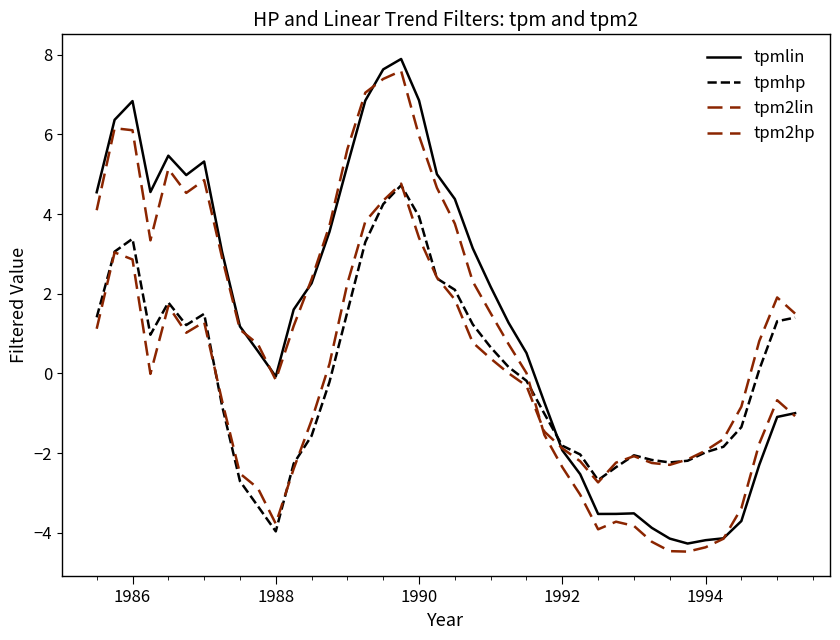

Is this an area chart (filled region under the line)?

No